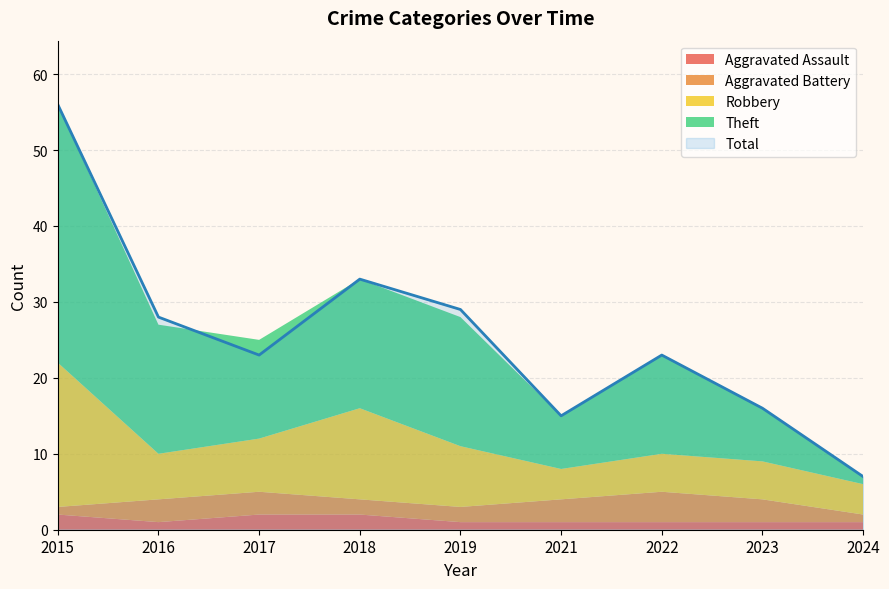

What is the difference between the maximum and minimum values in the Aggravated Assault series?

1